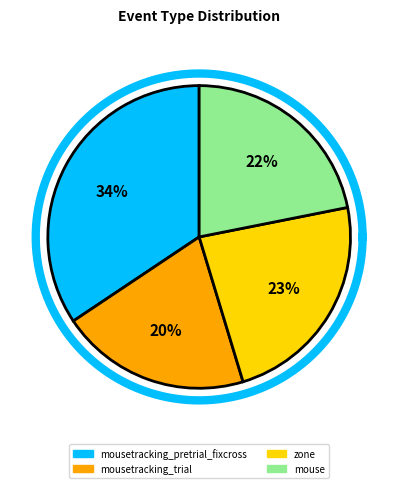

How many segments does this pie chart have?

4